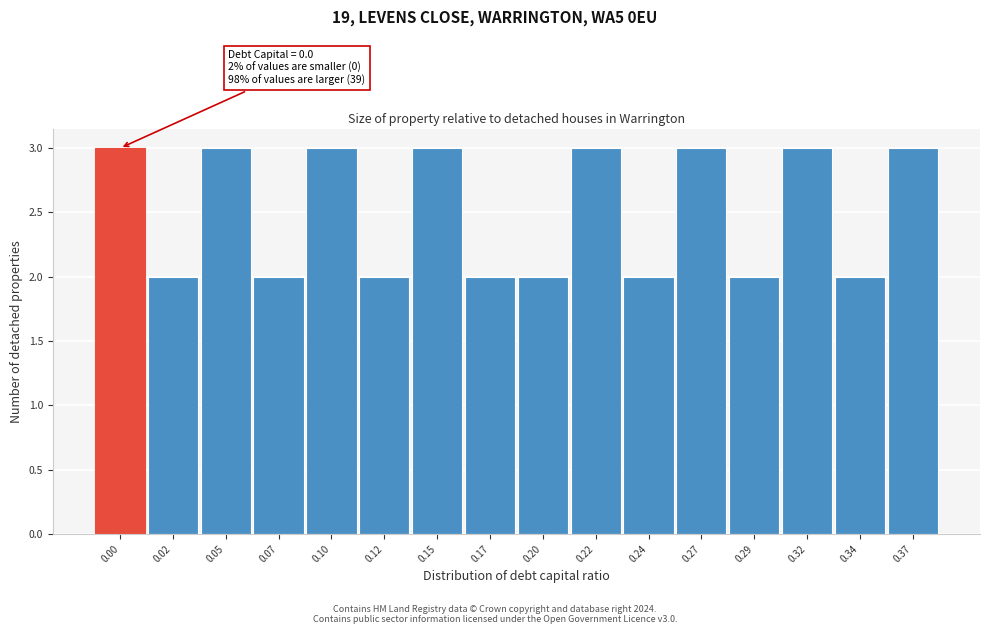

Reading left to right, extract all data points from this chart.

3	2	3	2	3	2	3	2	2	3	2	3	2	3	2	3